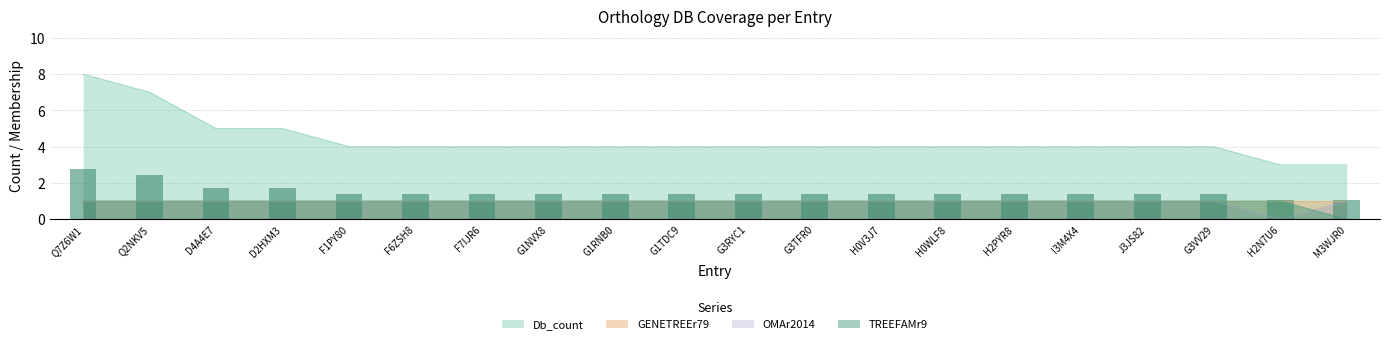

Which category has the lowest value across all series?

H2N7U6